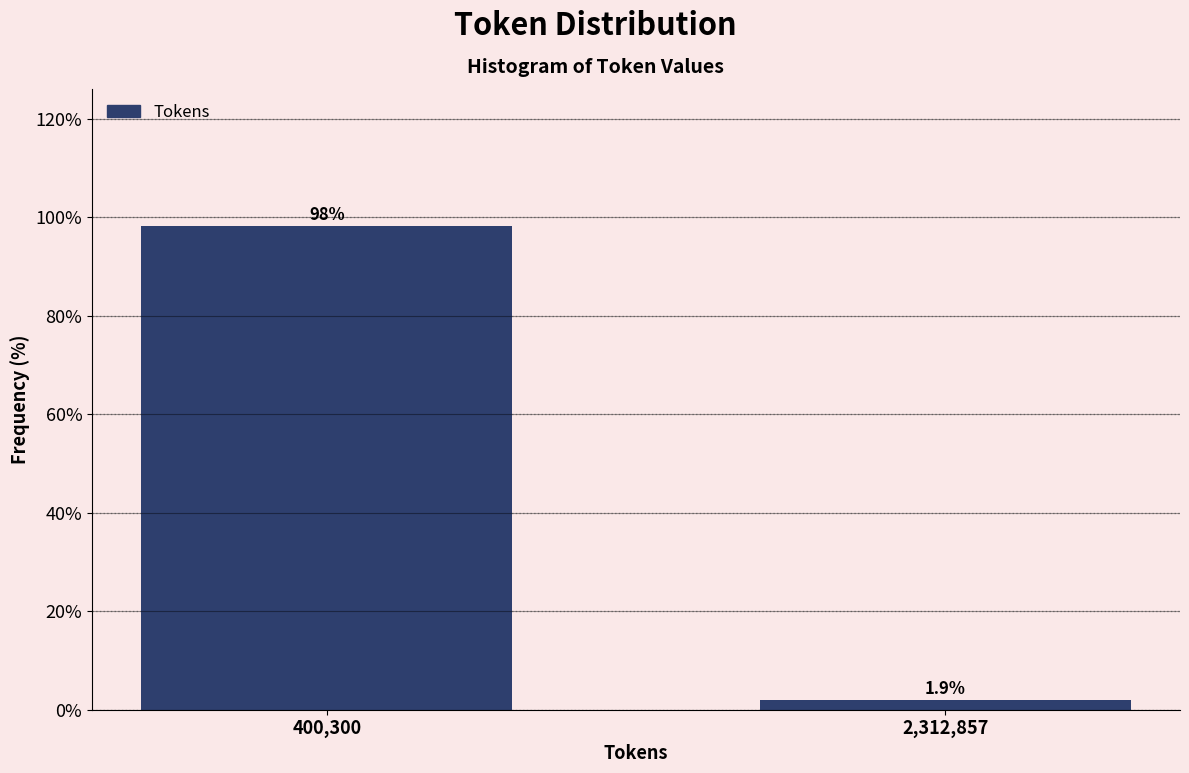

Reading right to left, transcribe all the data shown in this chart.

1.9	98.1